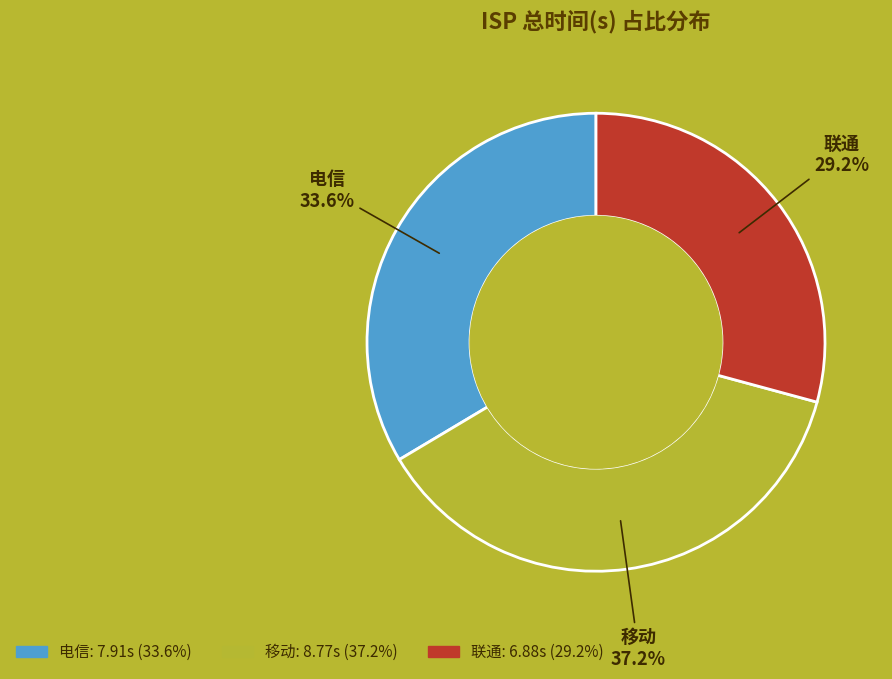

Approximately how many times larger is the value at 电信 compared to 移动?

0.9